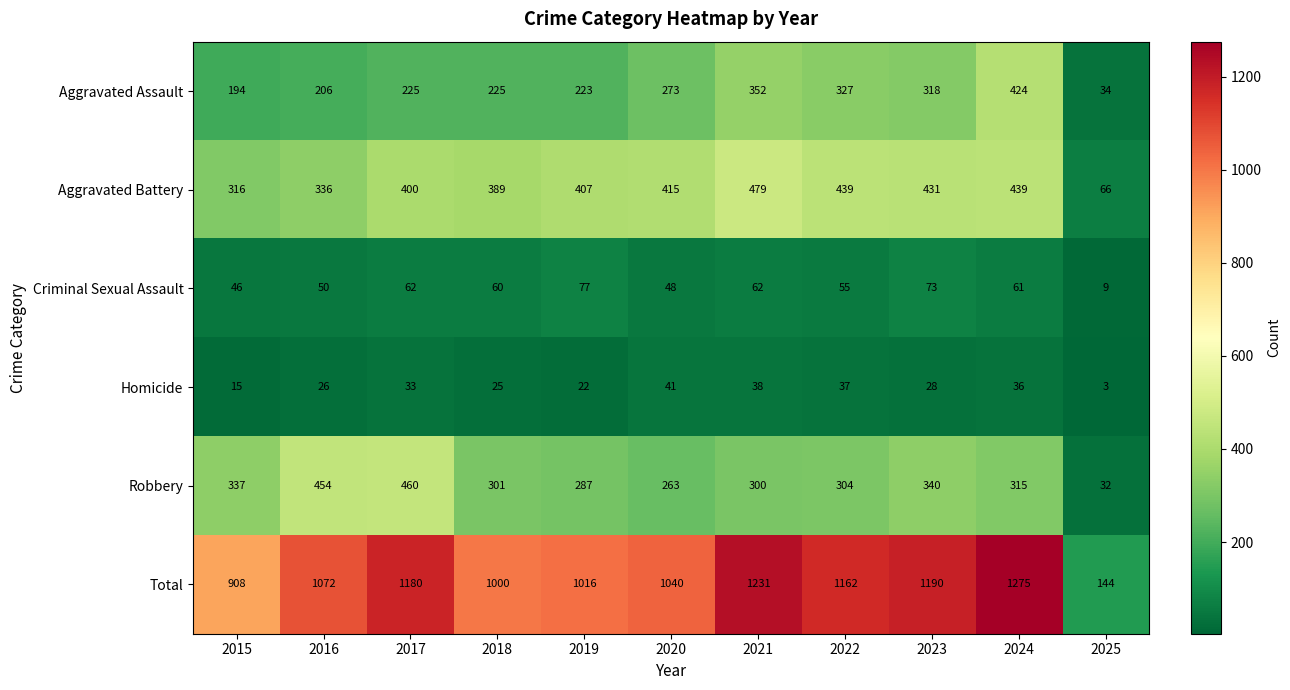

What is the spread (max minus min) of values at 2021?

1193